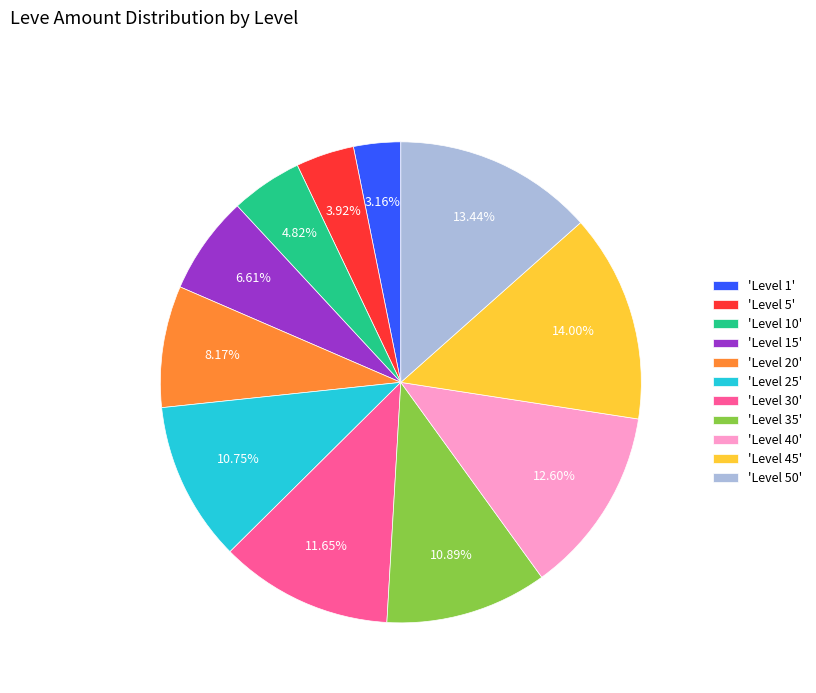

Does 'Level 35' account for over 50% of the chart?

No